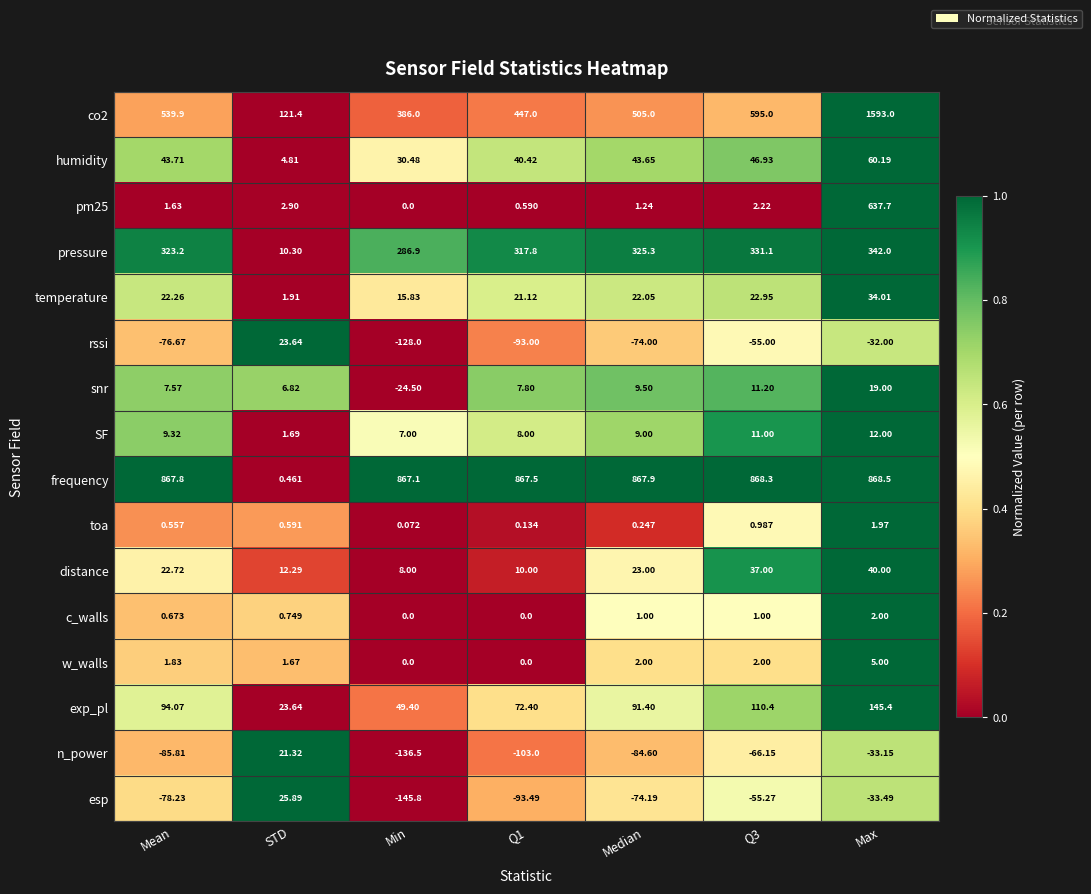

At which label does frequency first exceed 867?

Mean